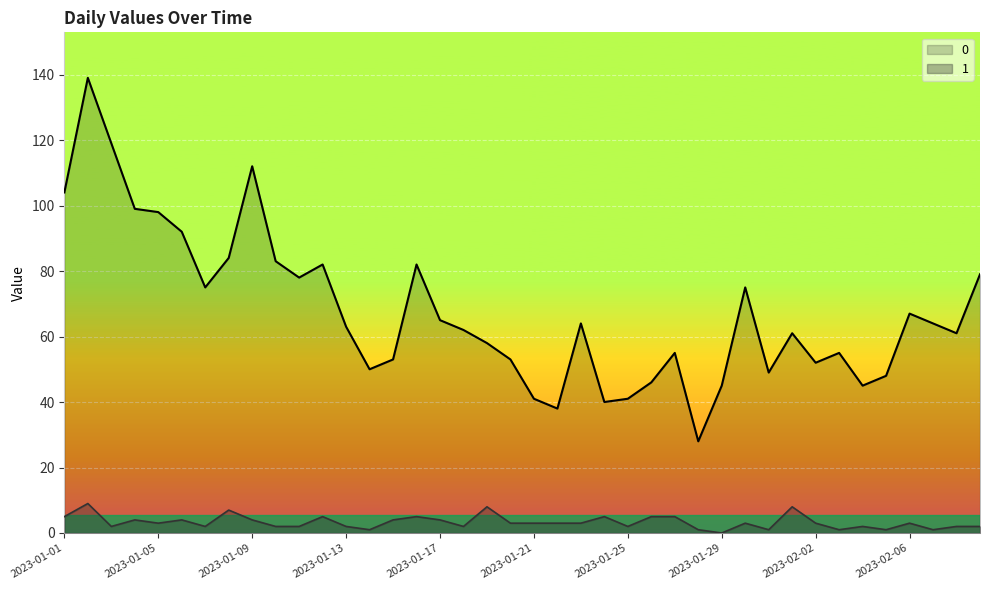

What is the sum of all 0 values?

2705